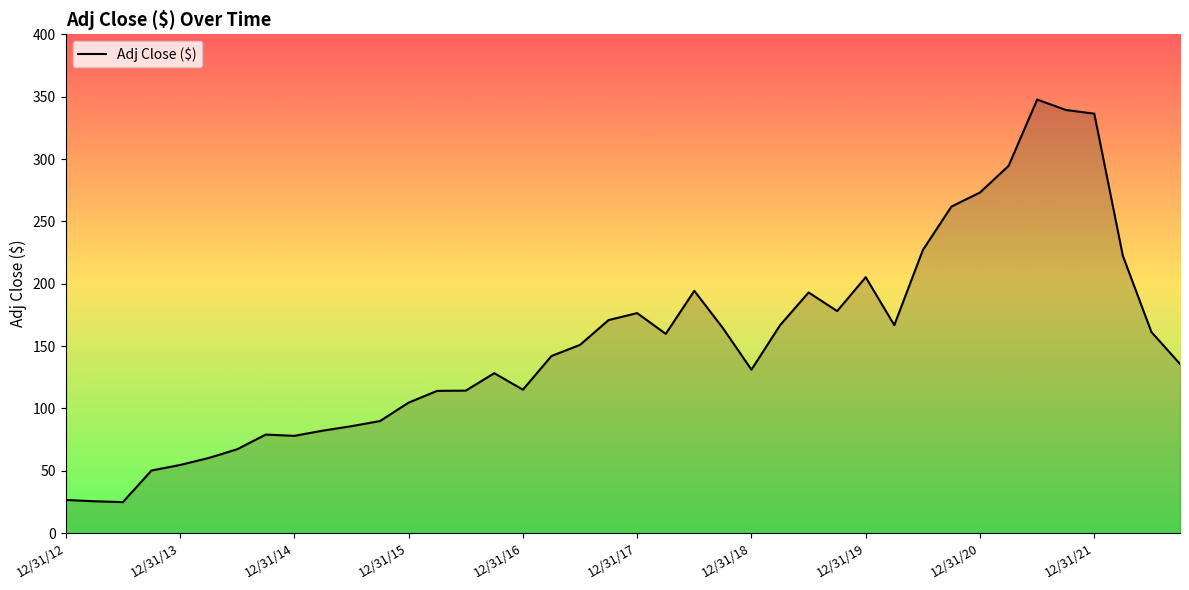

What is the minimum value shown in the chart?

24.9